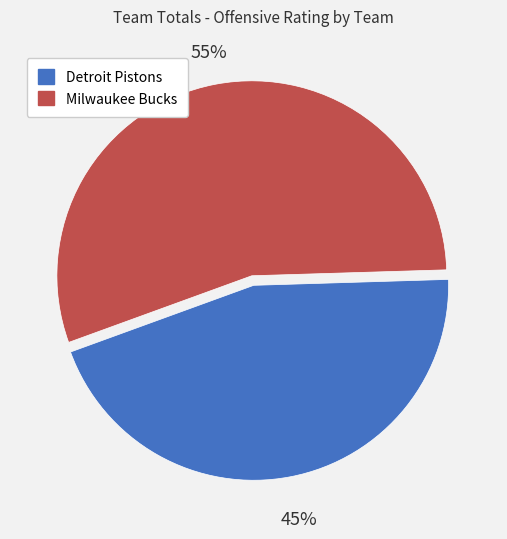

Rank the categories by value from lowest to highest.

45%, 55%